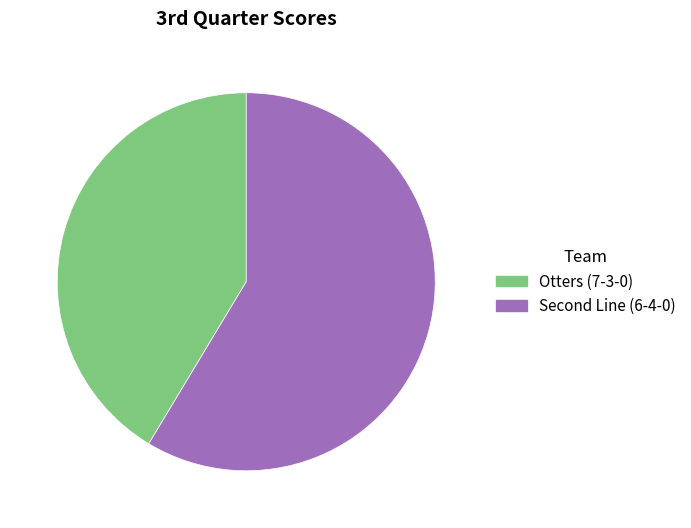

How many slices are in this pie chart?

2